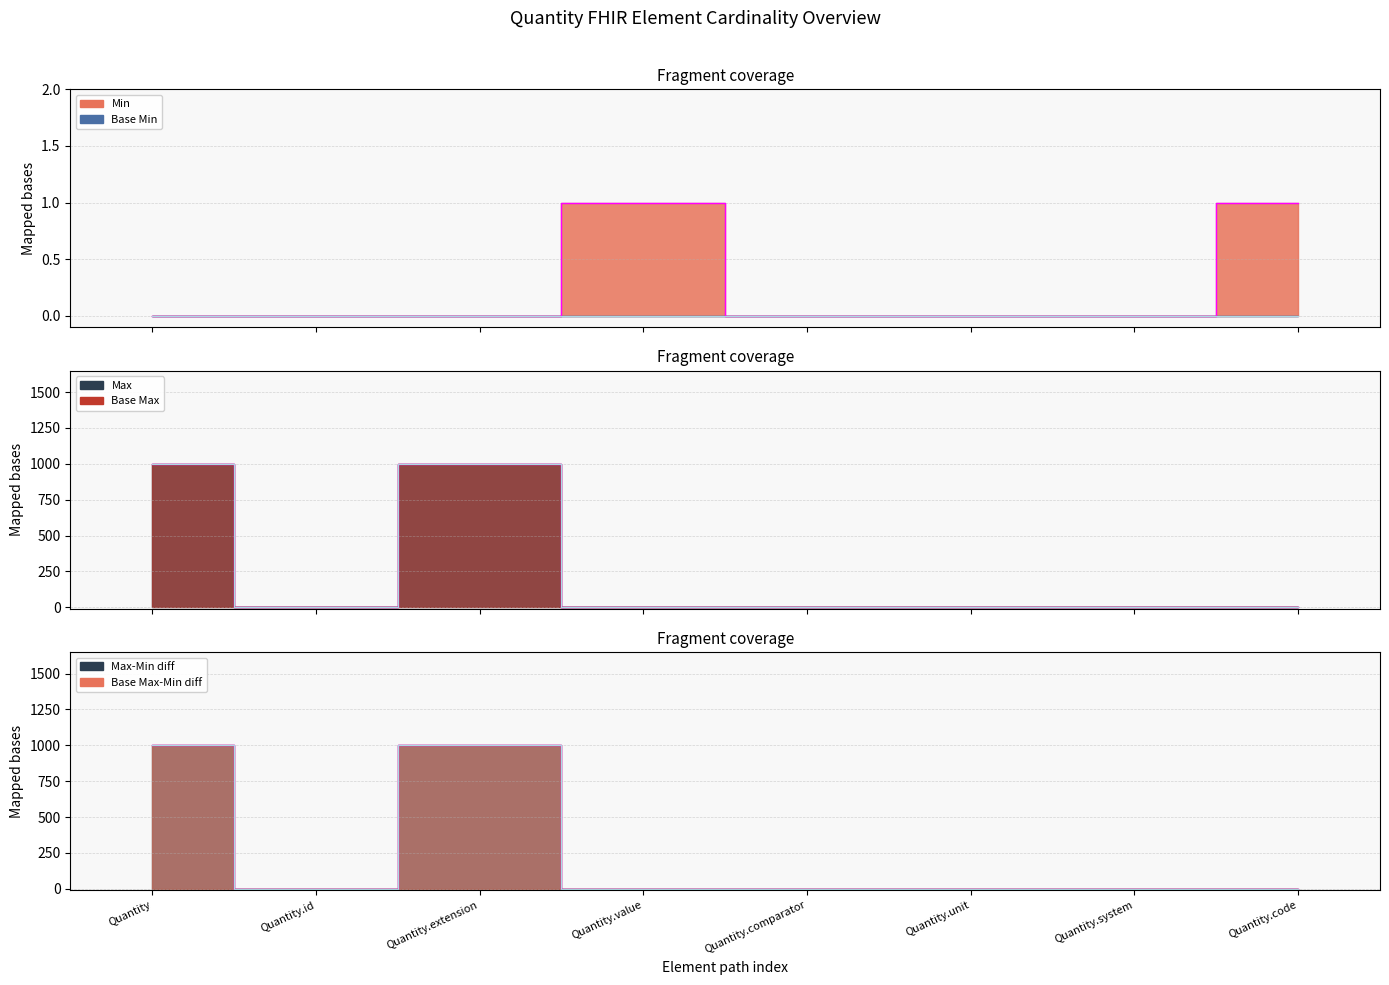

Which series changed the most between Quantity.value and Quantity.code?

Min